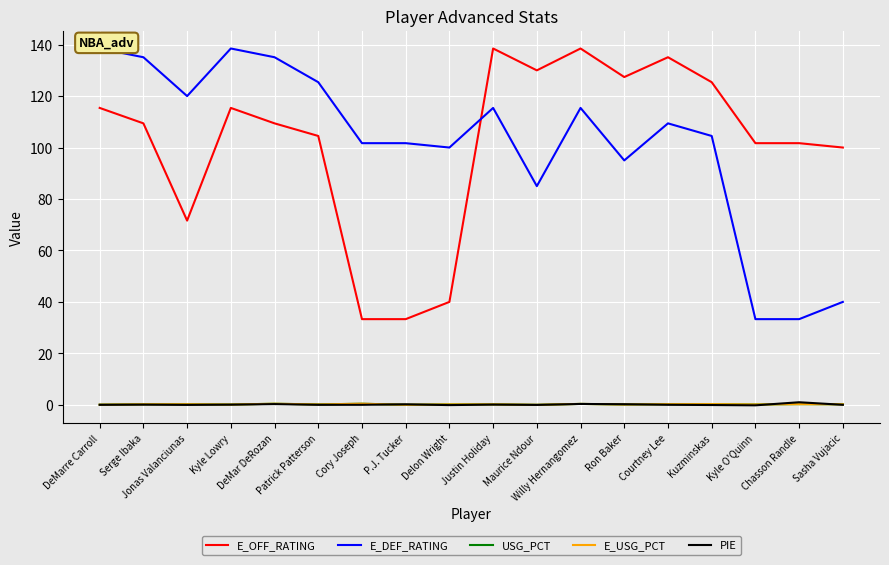

How many values in PIE are above zero?

9